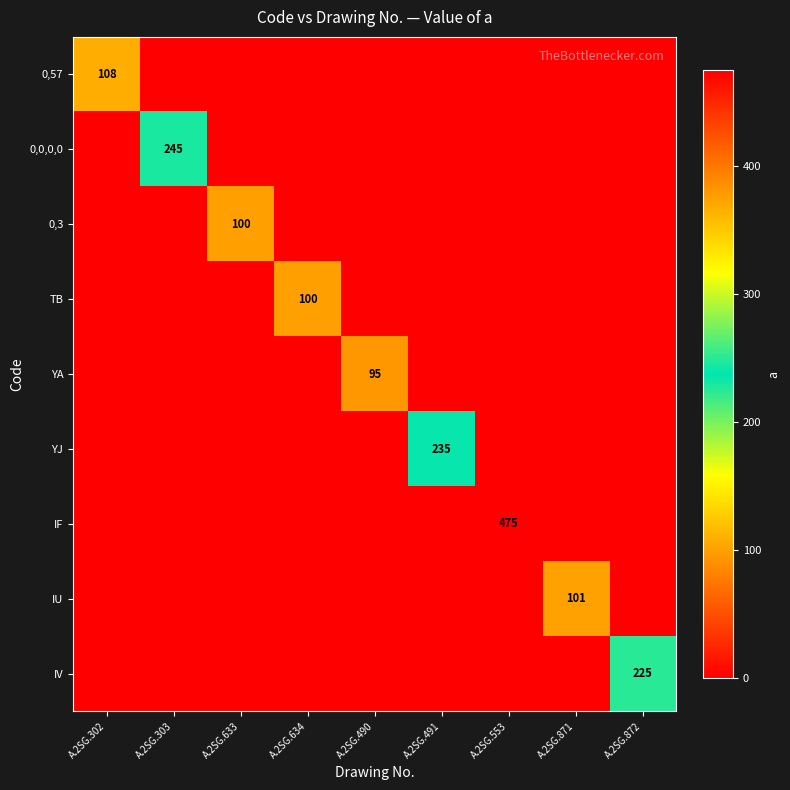

Rank the categories by TB value from highest to lowest.

A.2SG.634, A.2SG.302, A.2SG.303, A.2SG.633, A.2SG.490, A.2SG.491, A.2SG.553, A.2SG.871, A.2SG.872